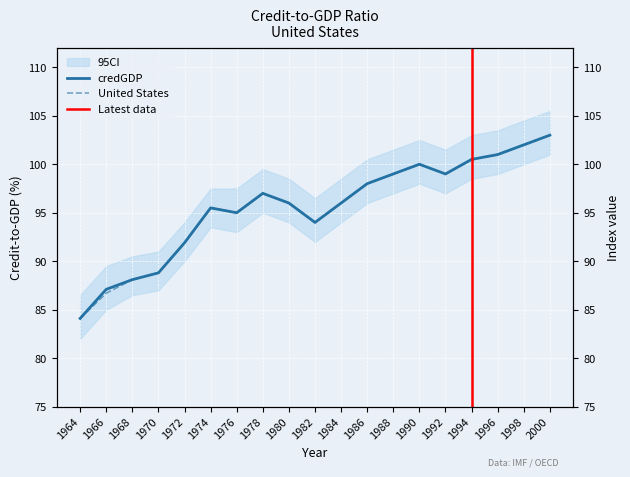

At which label does credGDP first exceed 96?

1978